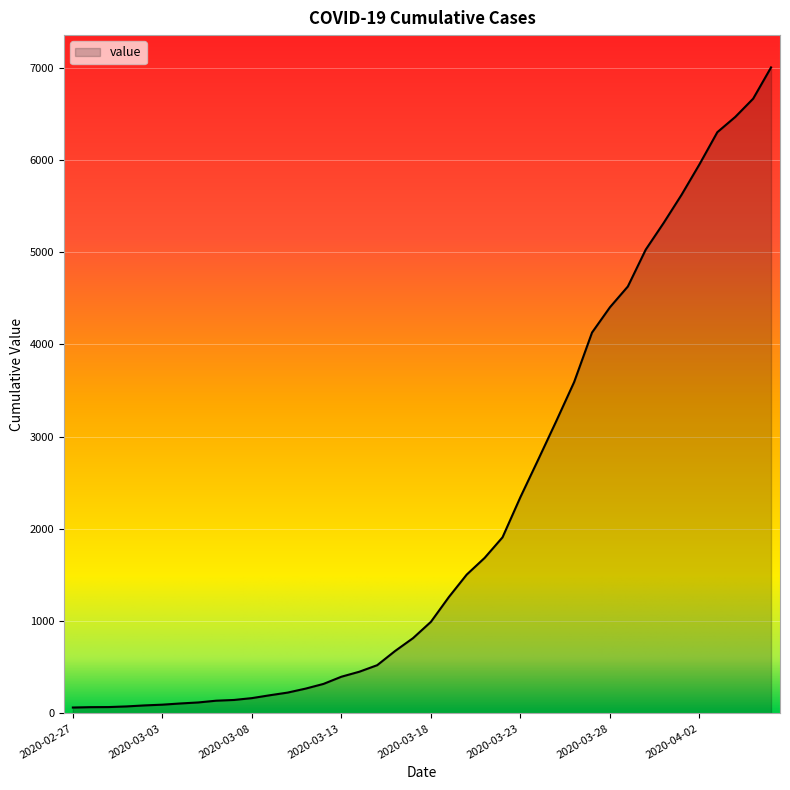

What is the greatest value displayed?

7003